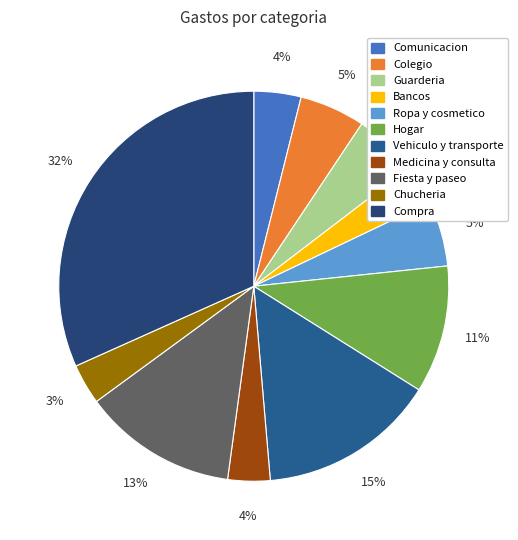

True or false: Ropa y cosmetico accounts for 1% of the total.

False